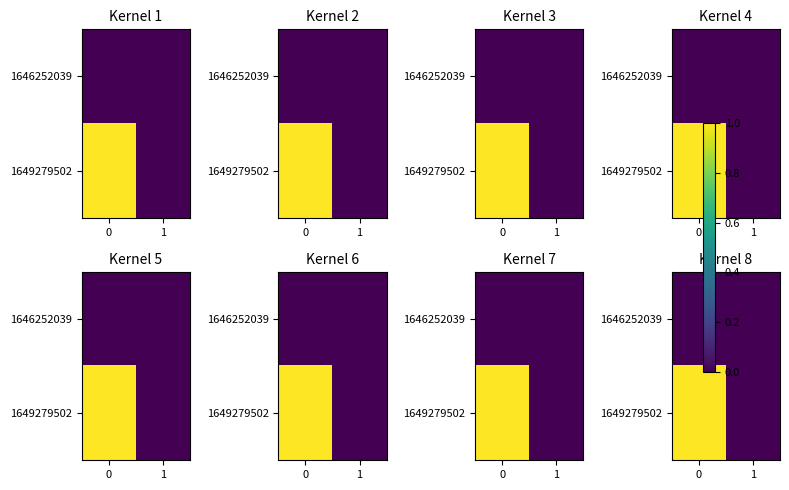

Is it true that row_1 equals 0 at 1?

False